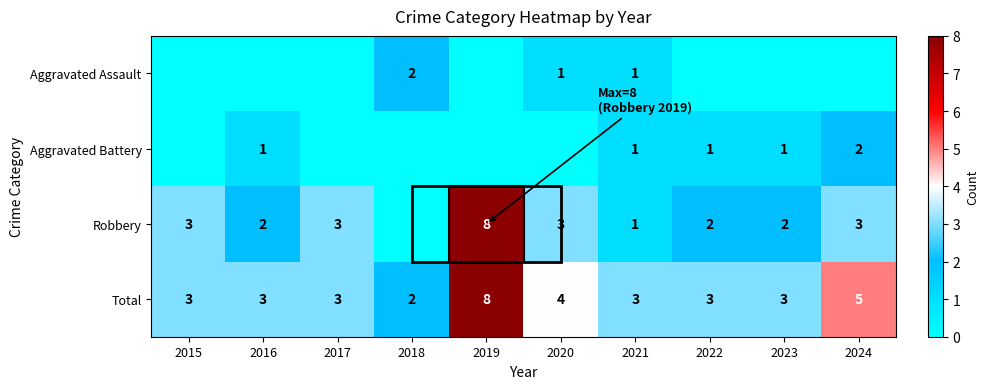

True or false: Robbery has a value of 2 at 2021.

False